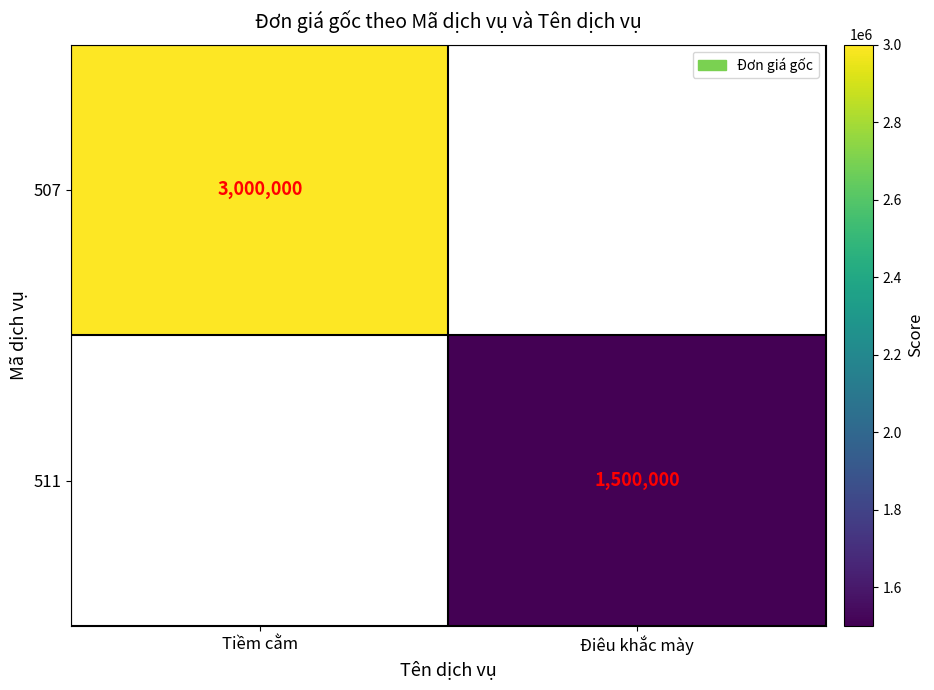

Is the value of 511 at Điêu khắc mày greater than the value of 507 at Tiềm cằm?

No